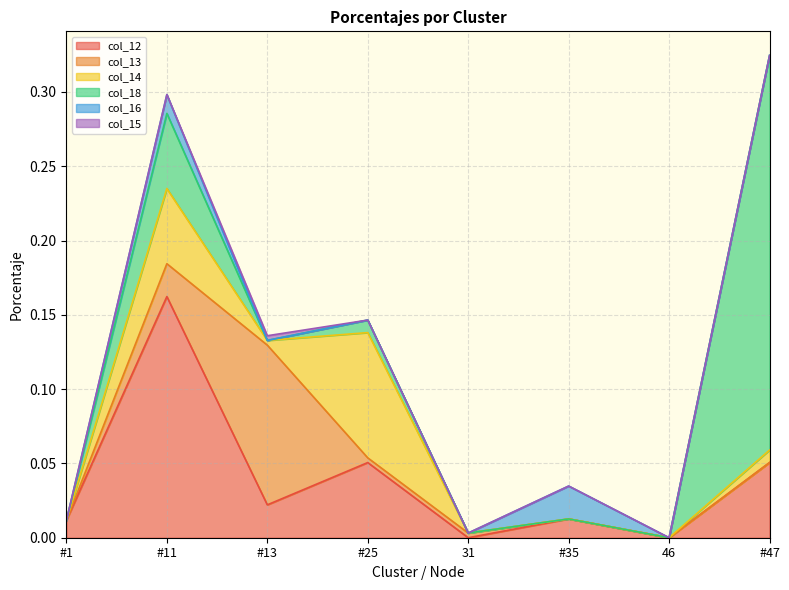

What are all the series names shown in the legend?

col_12, col_13, col_14, col_15, col_16, col_18